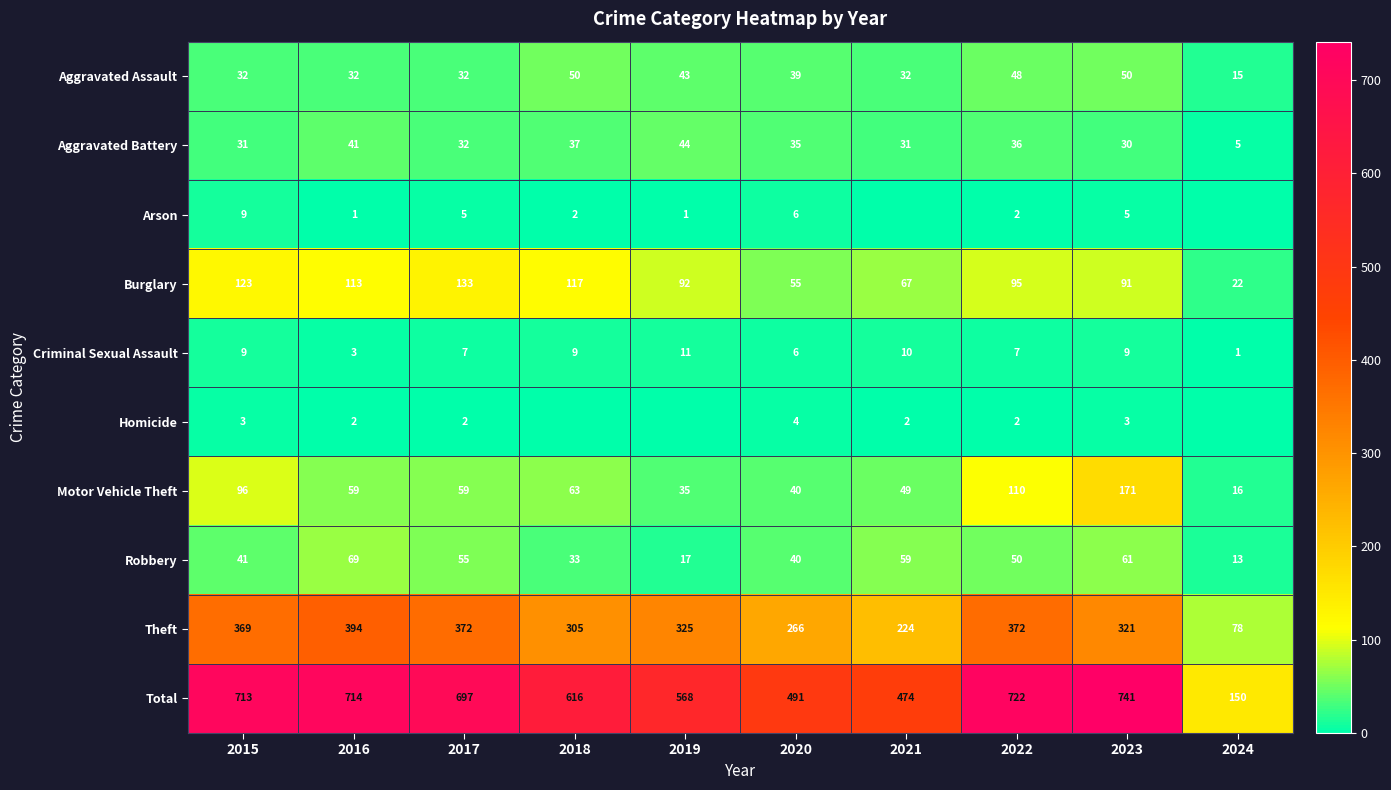

Is it true that Burglary equals 75 at 2015?

False